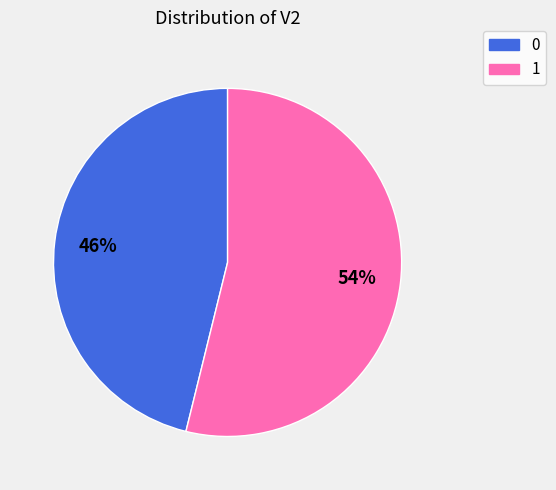

Which slice represents more than half of the pie?

1